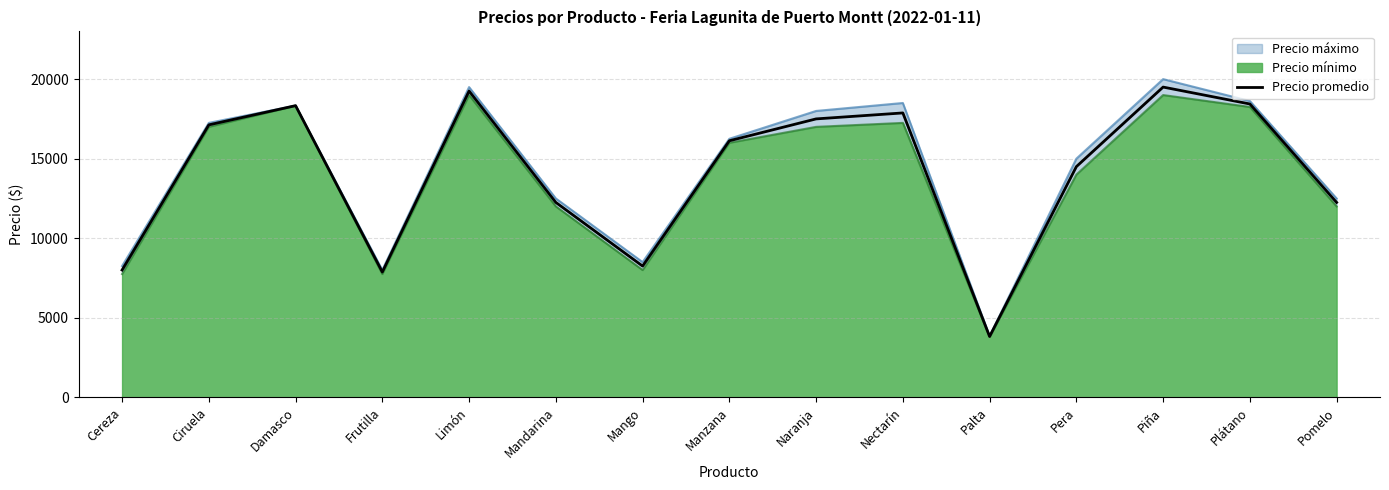

What is the label of the 11th point from the left?

Palta